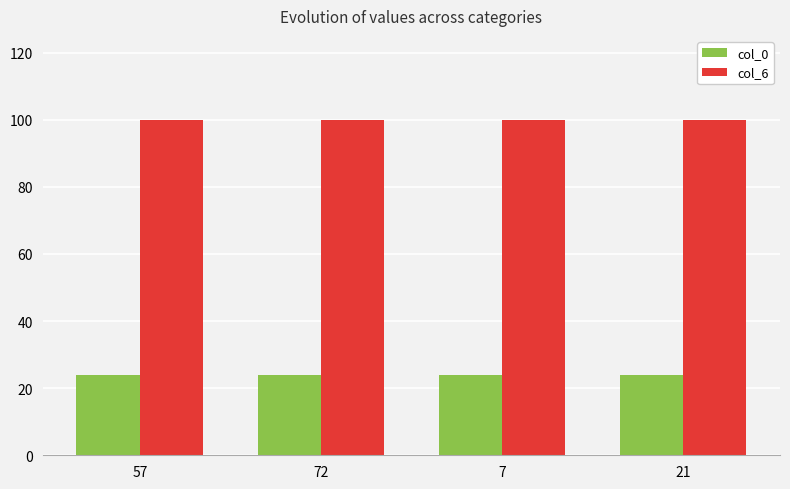

The value of col_6 at 21 is 170. True or false?

False